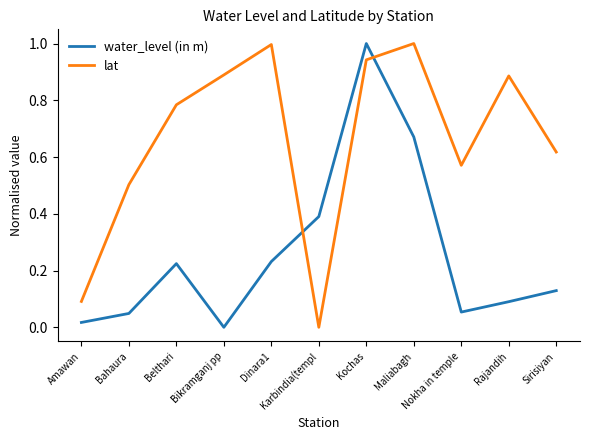

List the series in order of their overall mean, lowest first.

water_level (in m), lat